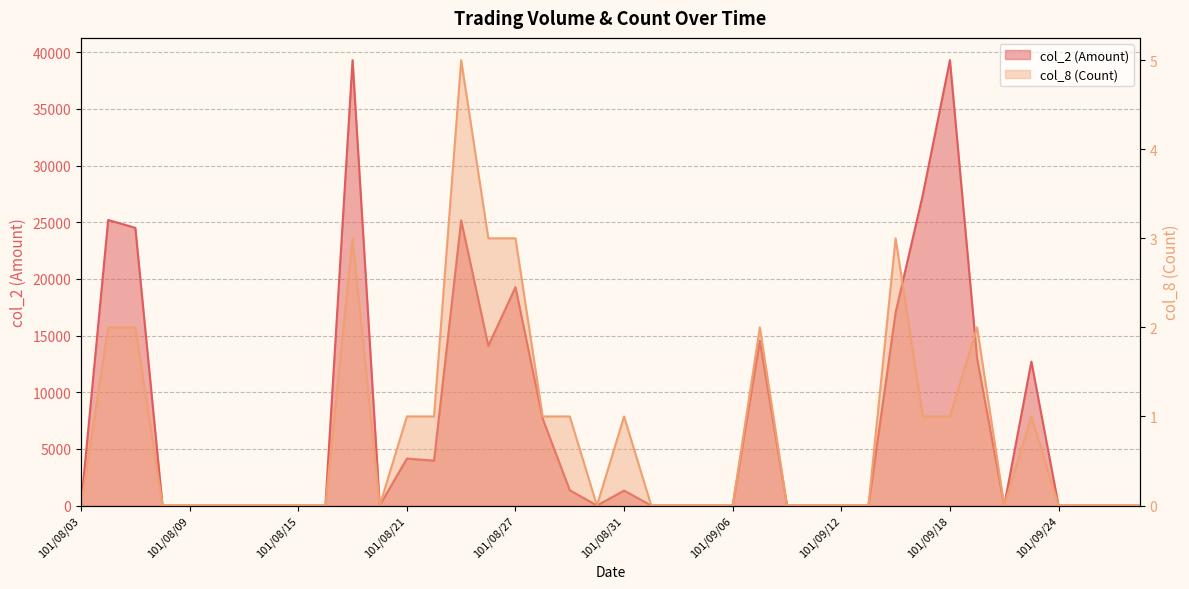

Which series has the widest spread of values?

col_2 (Amount)